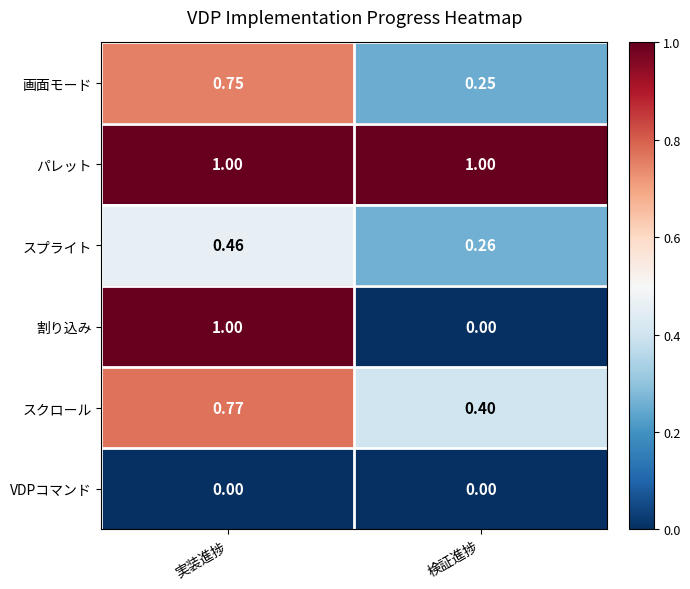

Which category has the highest value in the 画面モード series?

実装進捗